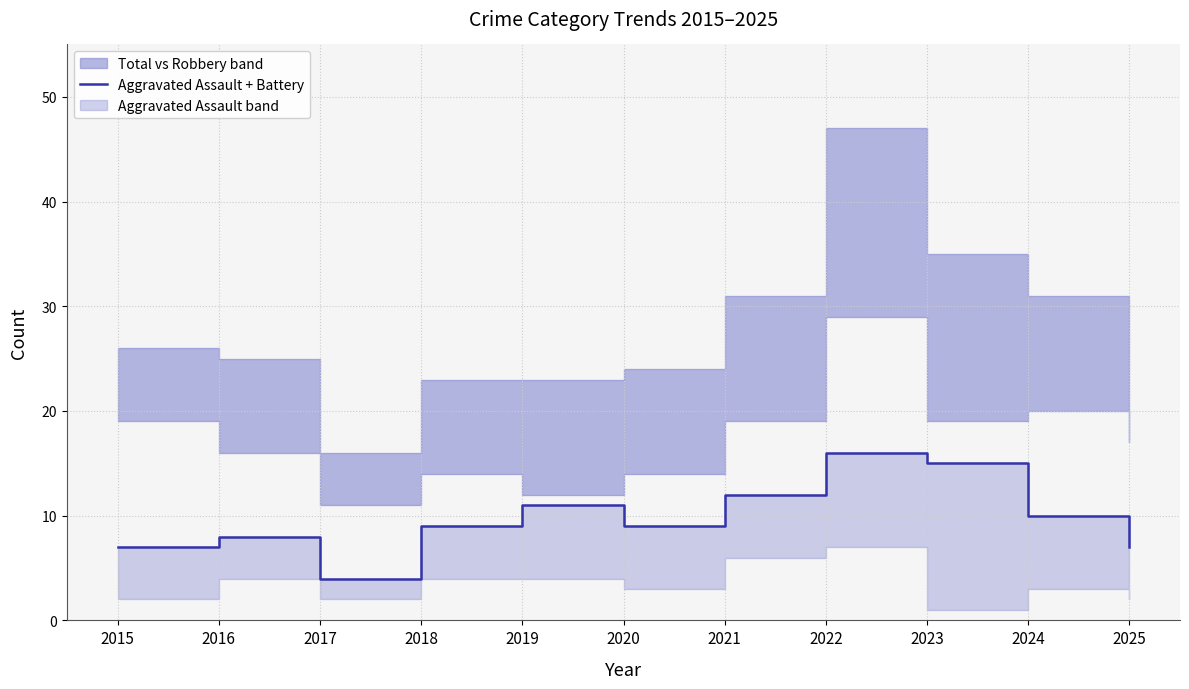

Reading right to left, transcribe all the data shown in this chart.

2025=7	2024=10	2023=15	2022=16	2021=12	2020=9	2019=11	2018=9	2017=4	2016=8	2015=7